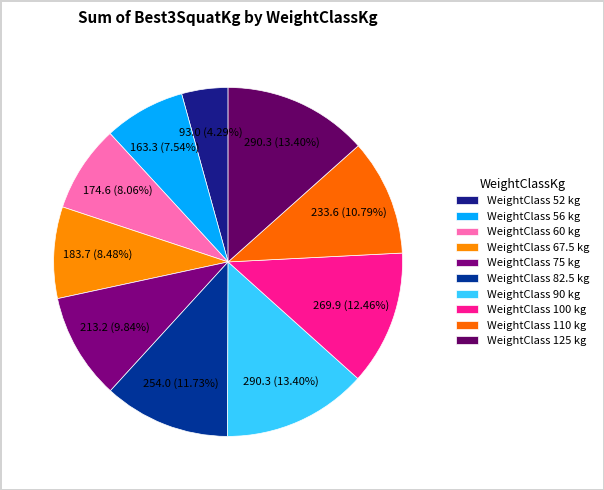

Count the number of slices in the pie.

10